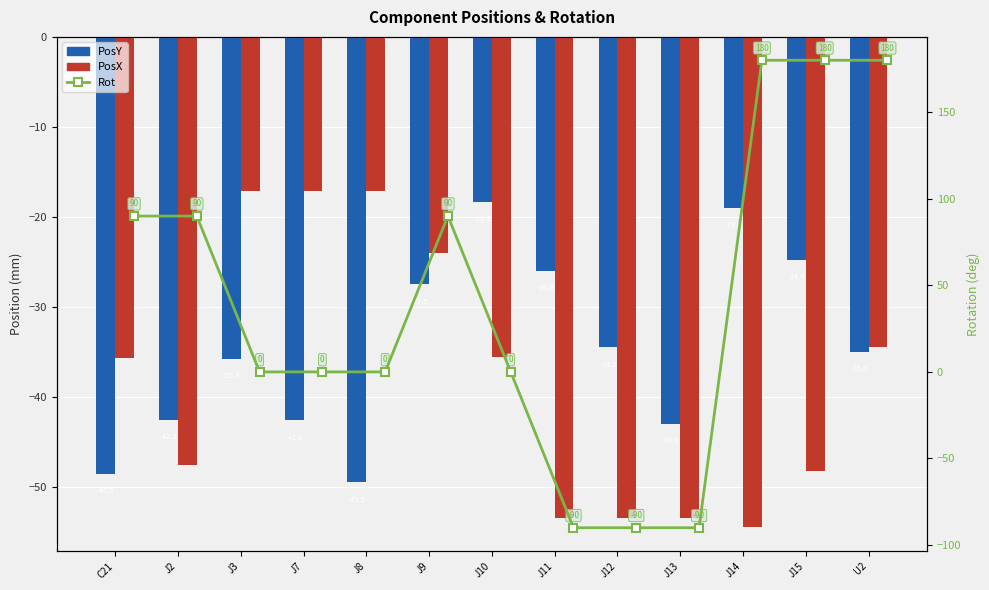

Are the bars horizontal?

No